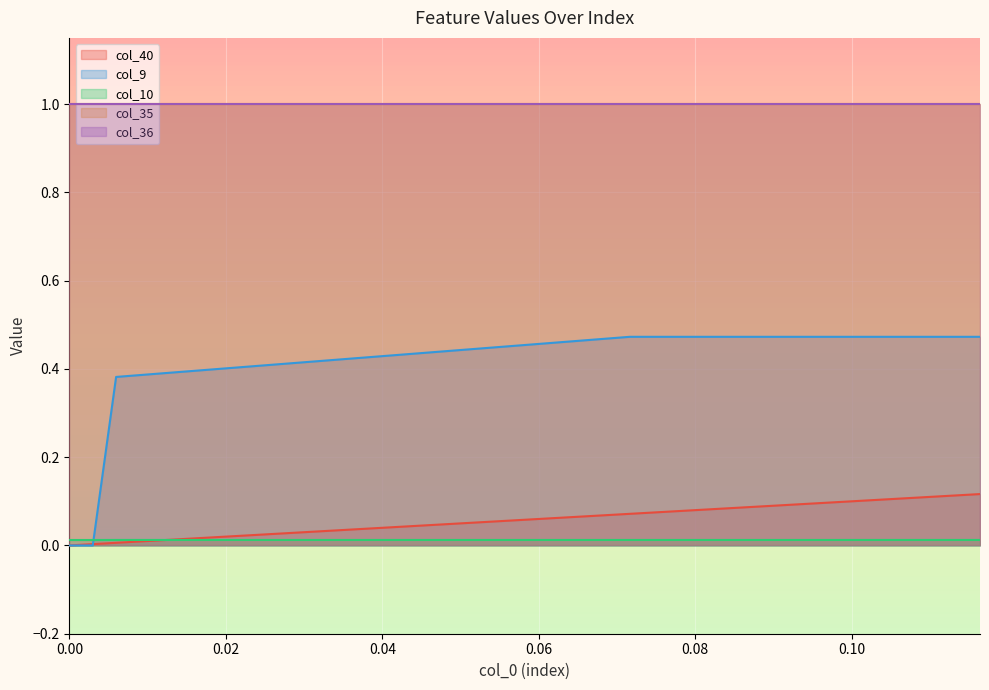

True or false: col_40 and col_9 cross at least once.

True